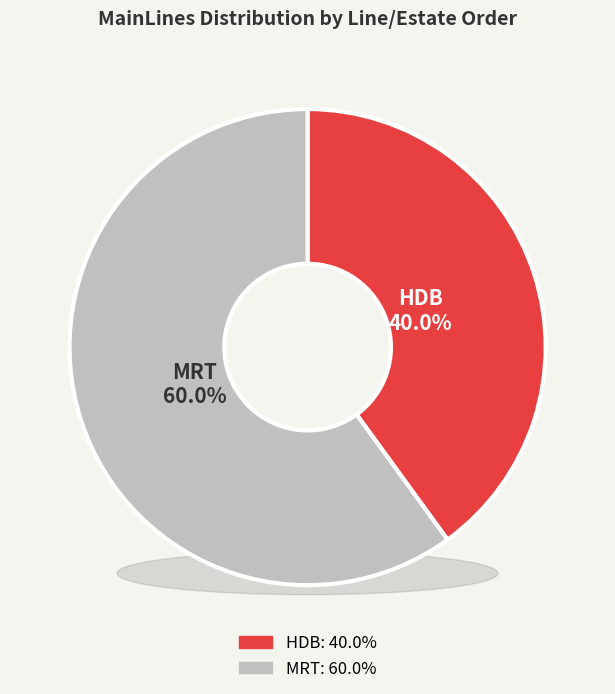

Which slice is the largest?

MRT